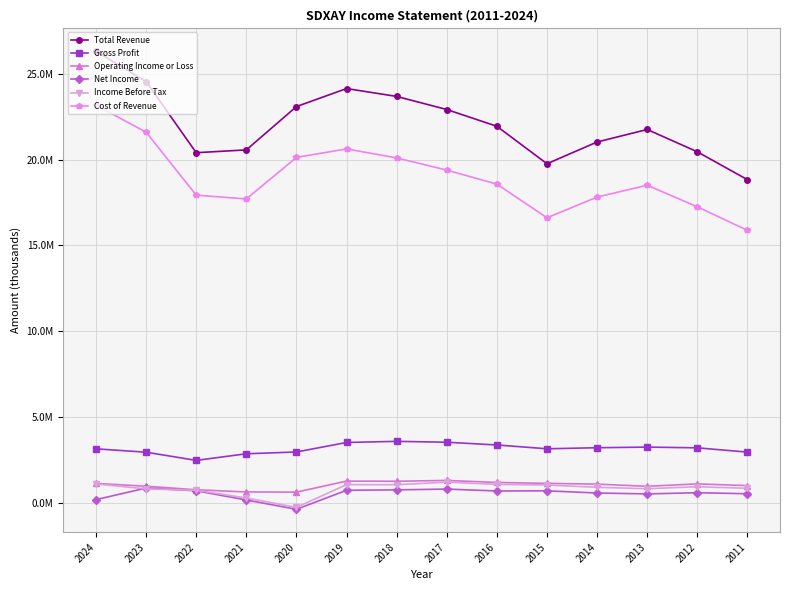

Is this an area chart (filled region under the line)?

No